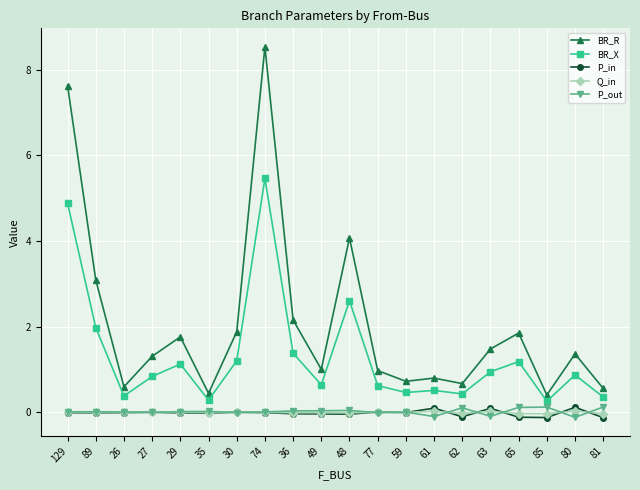

What are all the series names shown in the legend?

BR_R, BR_X, P_in, Q_in, P_out